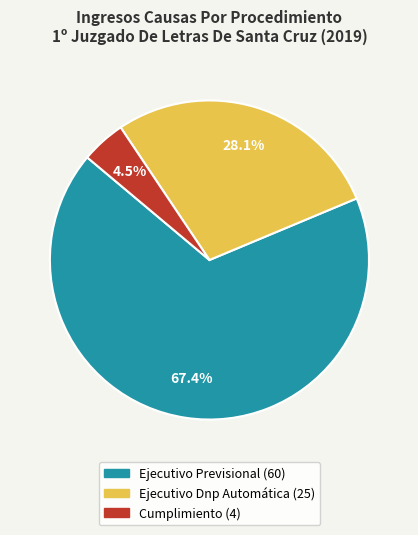

The Ejecutivo Dnp Automática slice represents 28% of the pie. True or false?

True